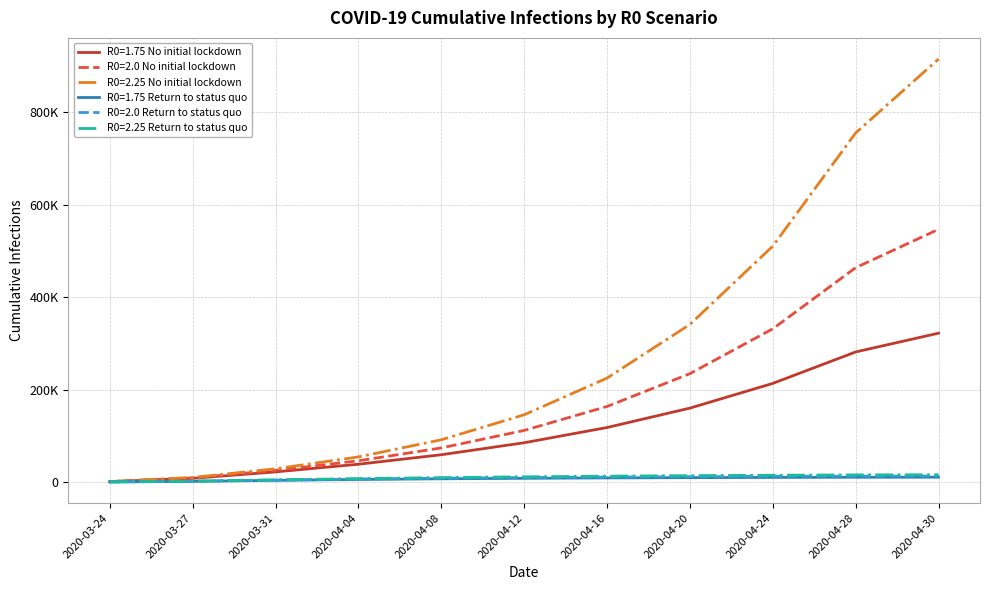

What is the spread (max minus min) of values at 2020-04-12?

137466.2